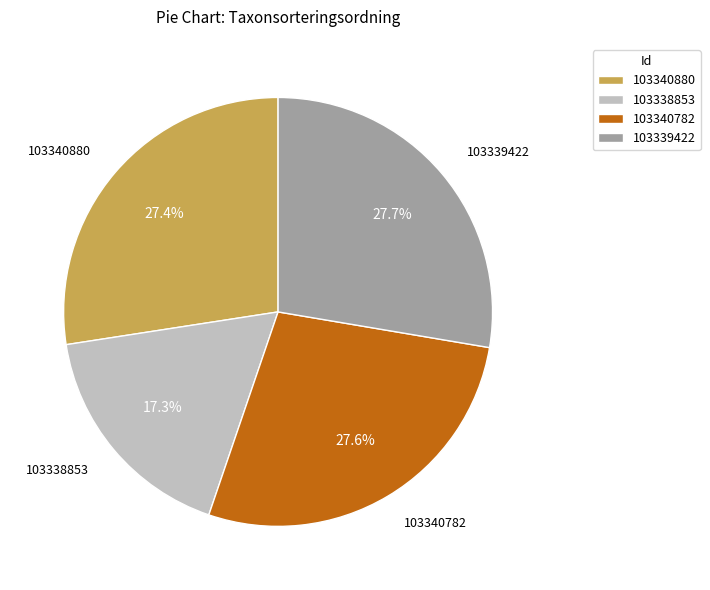

How many segments does this pie chart have?

4